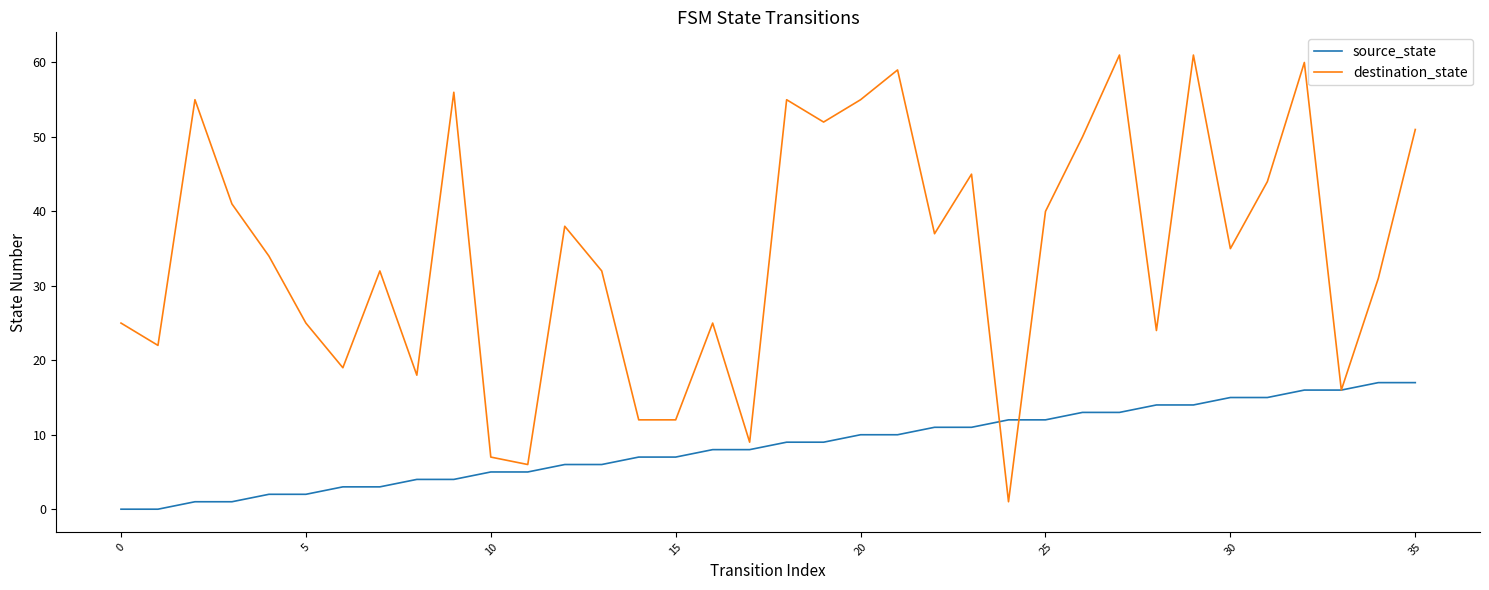

Rank the series by their average value, from lowest to highest.

source_state, destination_state